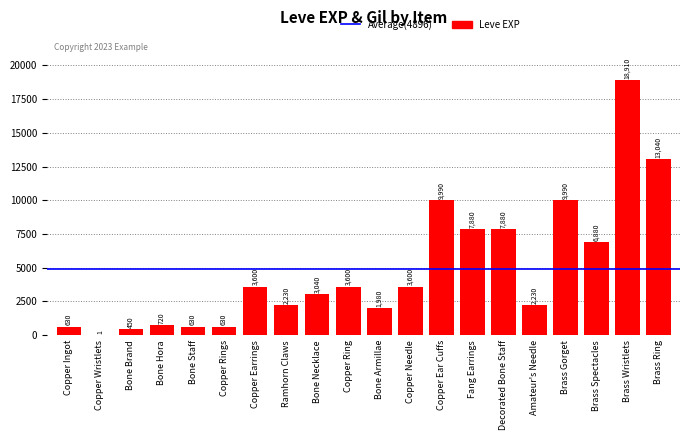

The value at Fang Earrings is 4519. True or false?

False